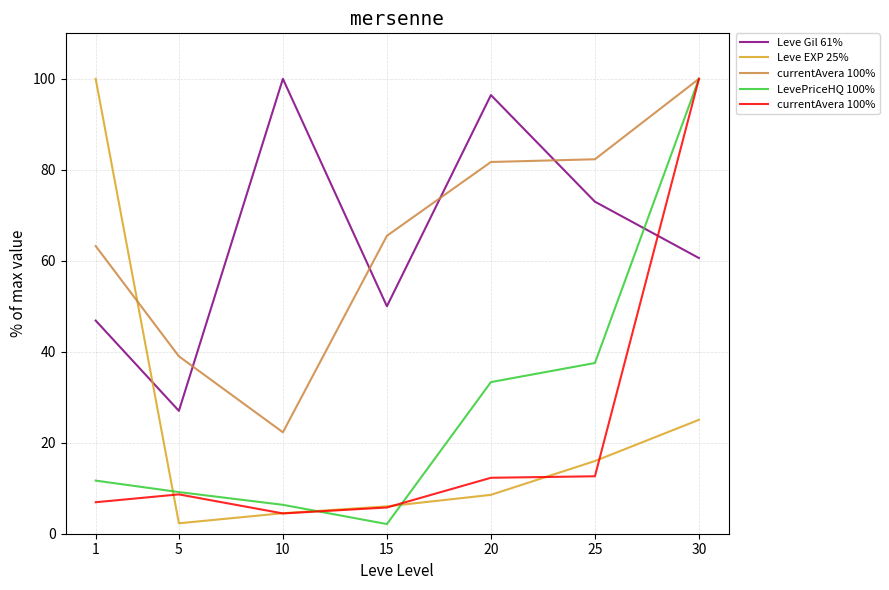

What is the maximum value shown in the chart?

100.0